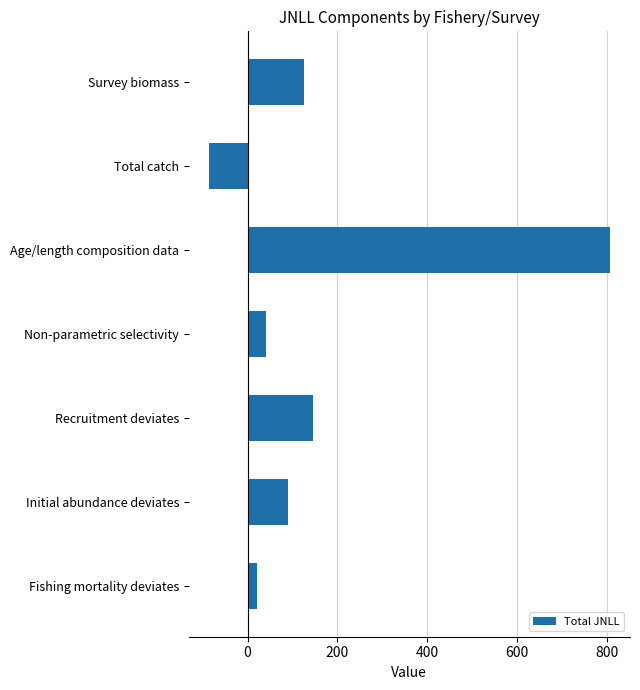

What is the smallest value displayed?

-86.4